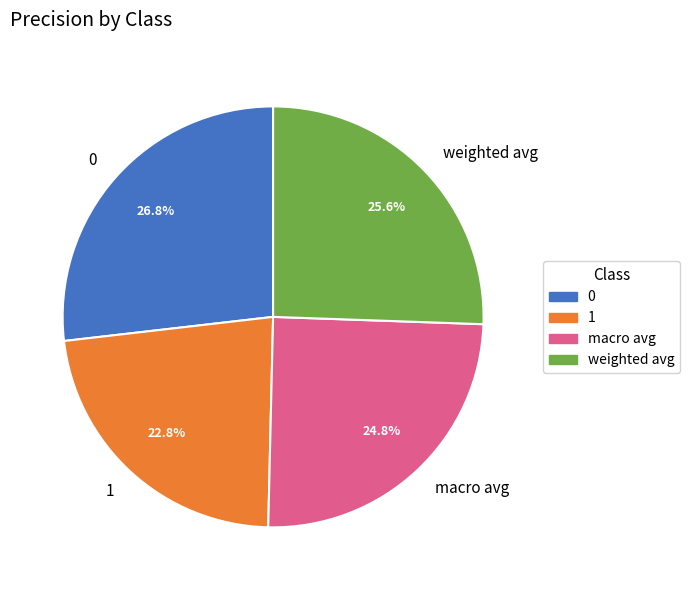

Do macro avg and 0 together represent more than half of the pie?

Yes